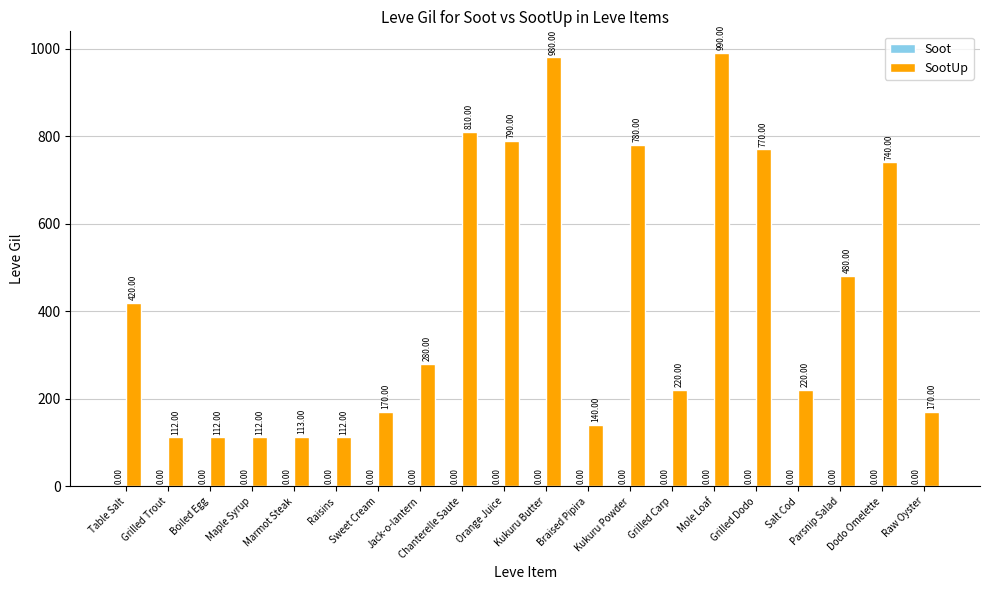

What position from the right is Parsnip Salad?

3